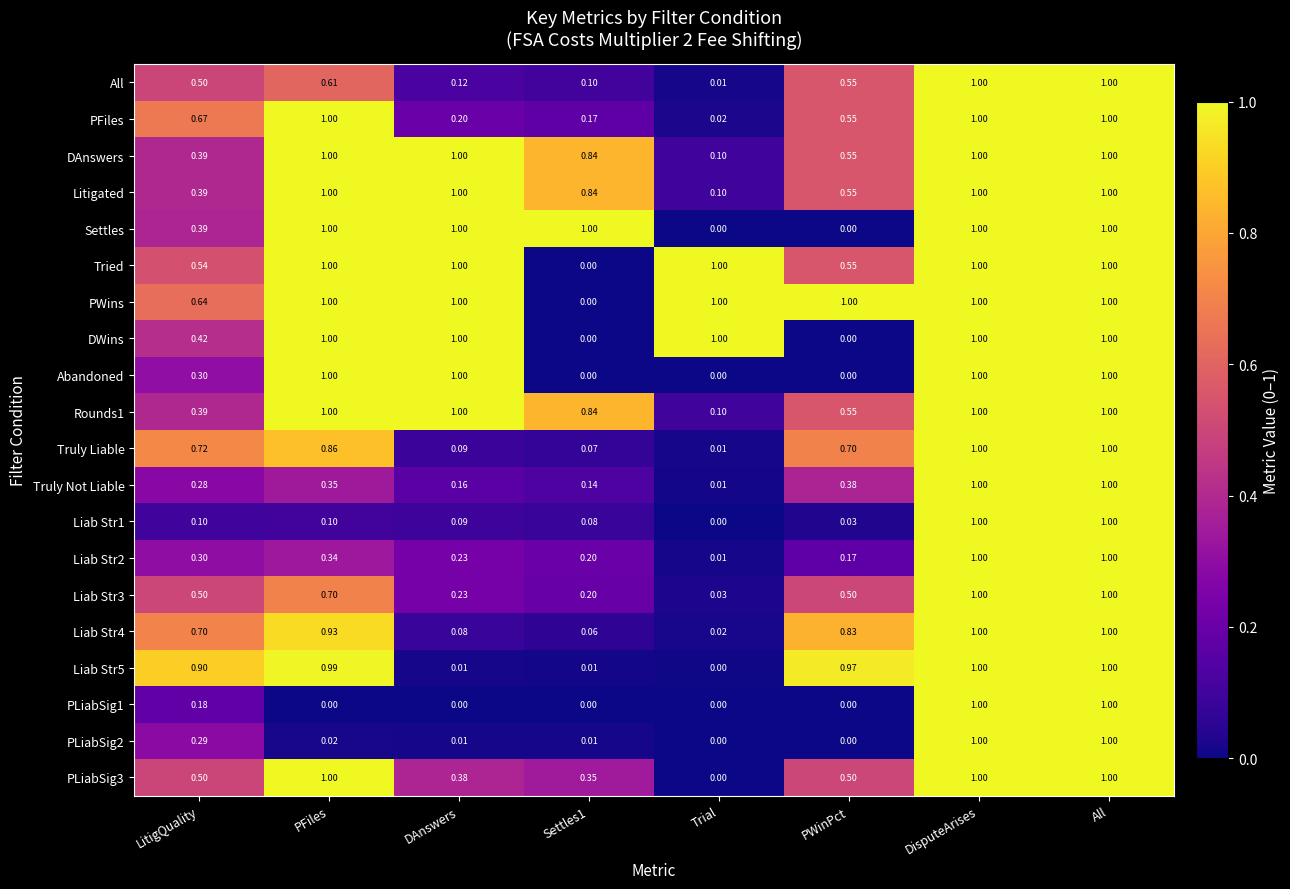

Which series has the largest total across all categories?

PWins